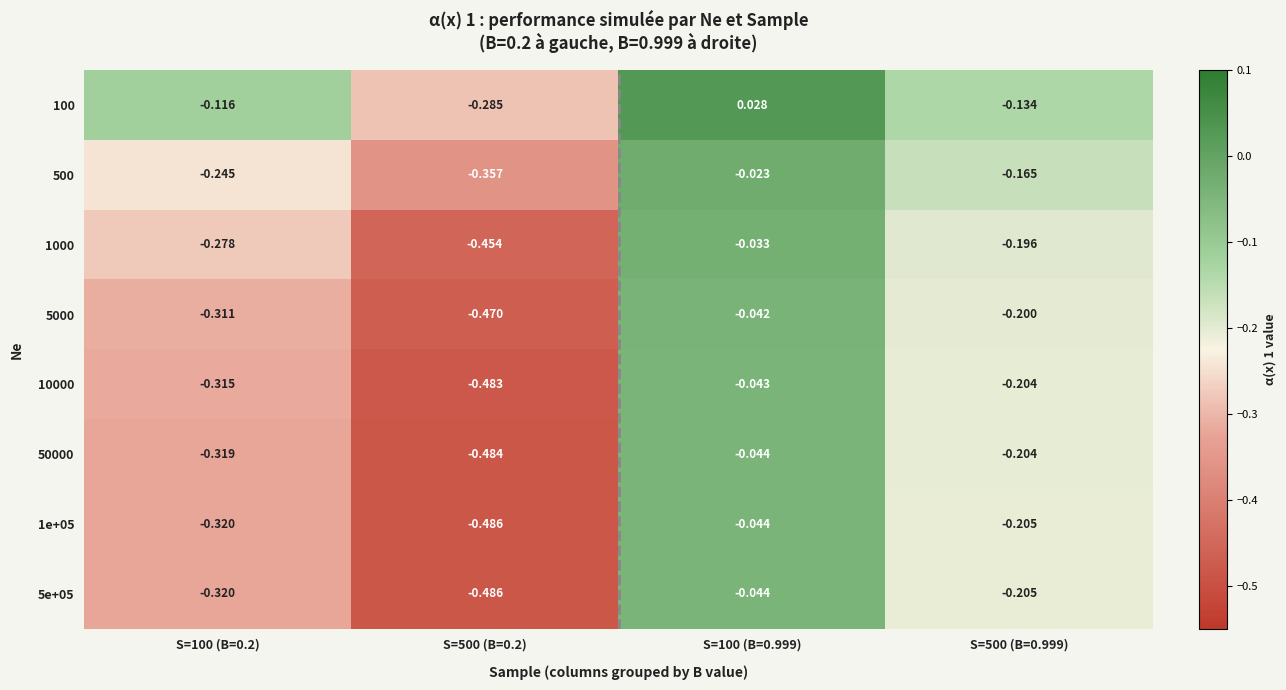

What is the minimum value shown in the chart?

-0.5